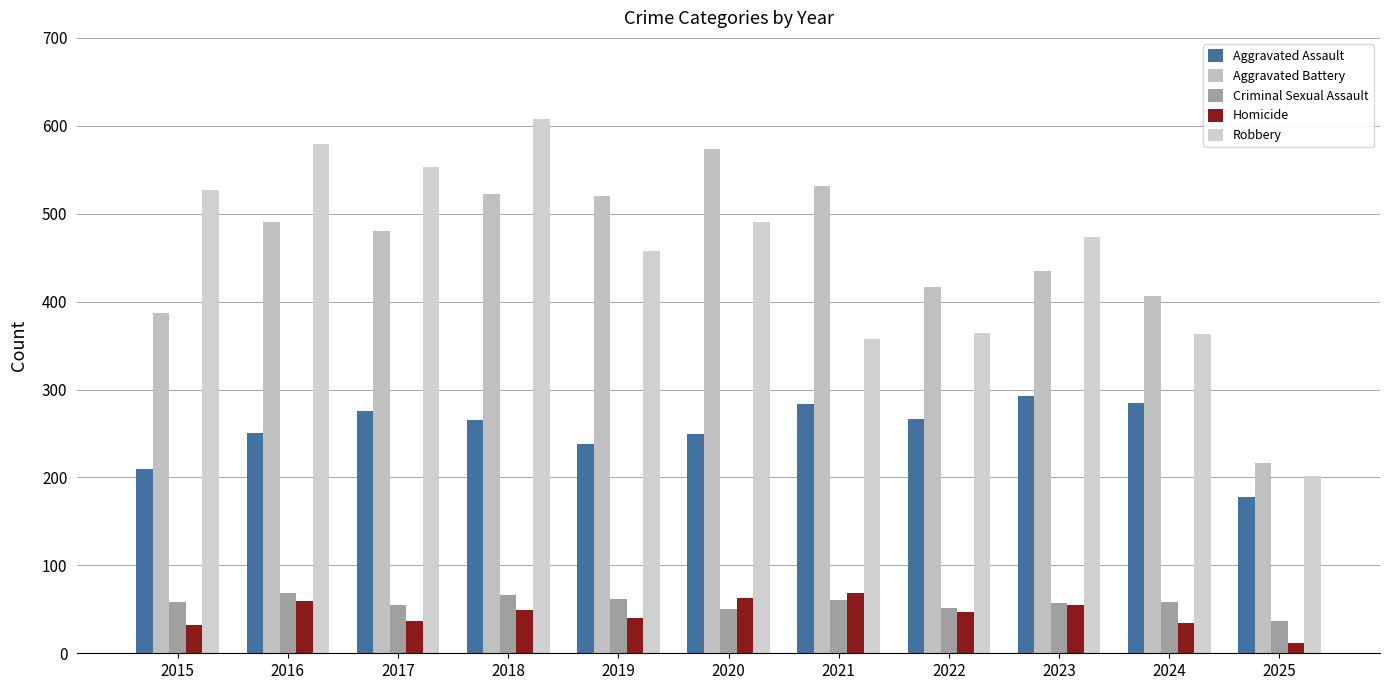

Are the bars grouped side by side (vs. stacked)?

Yes